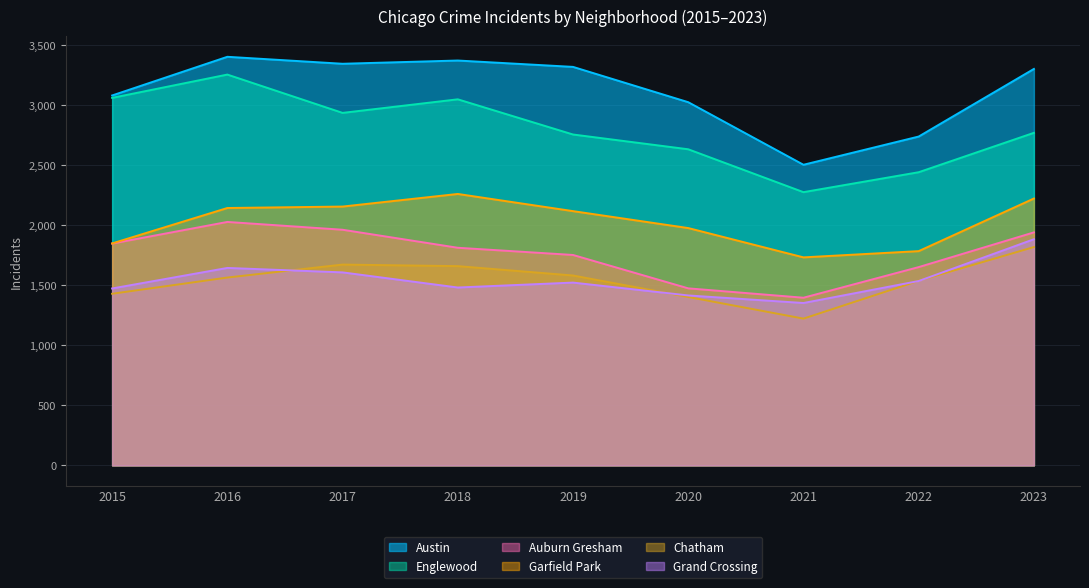

Where is Garfield Park nearest to the value 1996?

2020